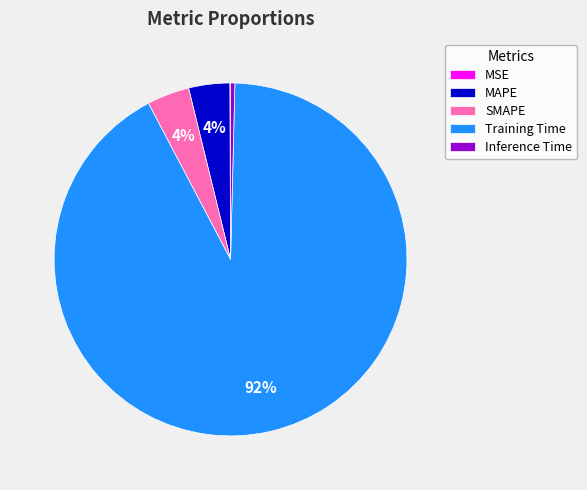

Do Inference Time and MAPE together represent more than half of the pie?

No